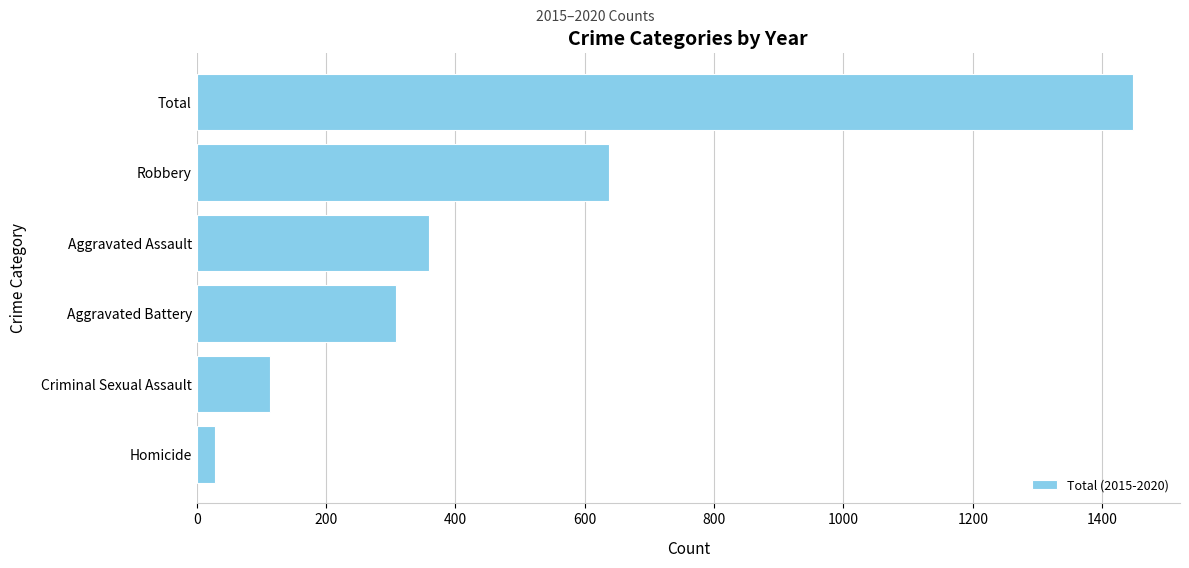

What is the sum of all values?

2896